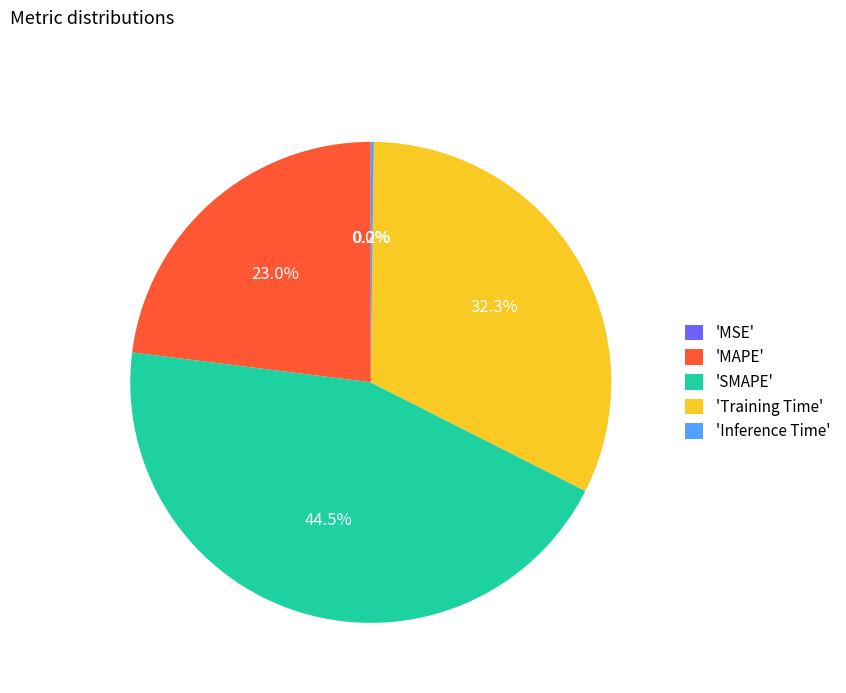

Does 'Training Time' account for over 50% of the chart?

No